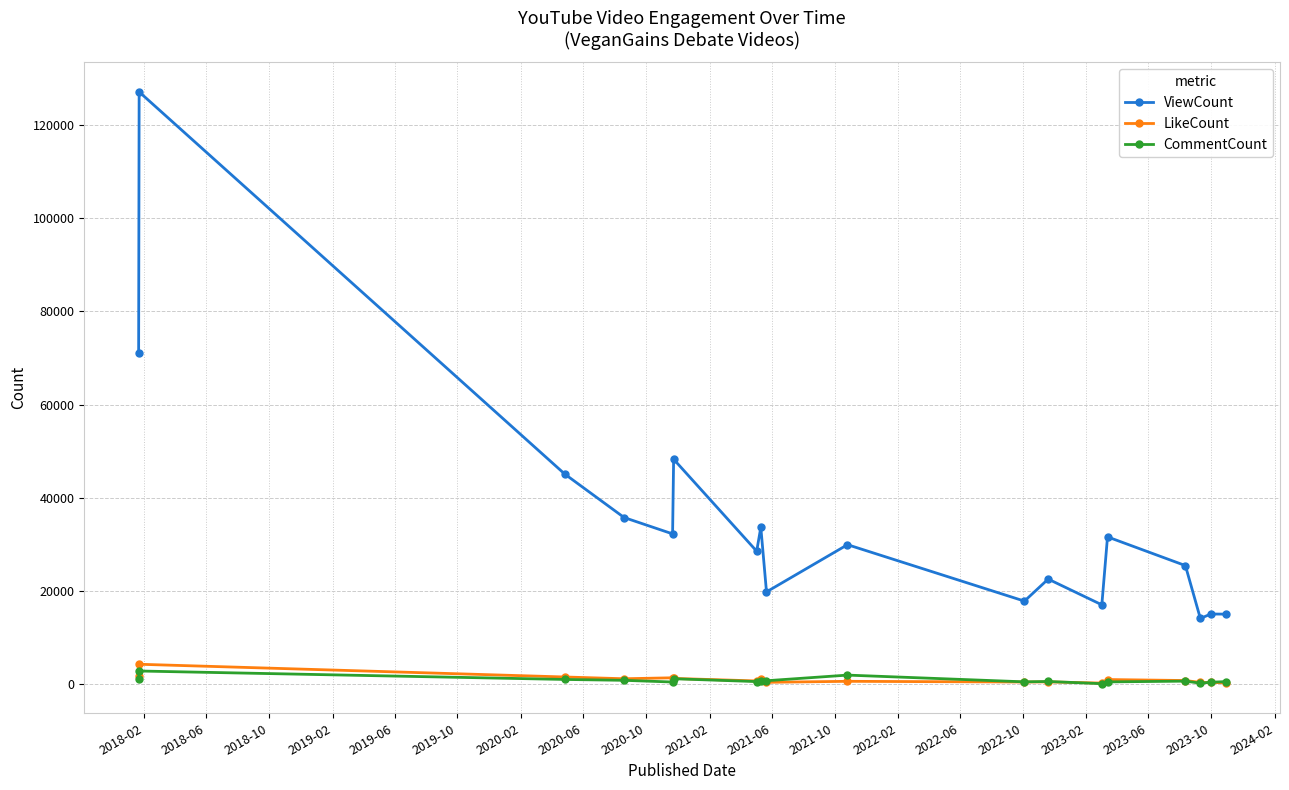

Which series has the largest total across all categories?

ViewCount